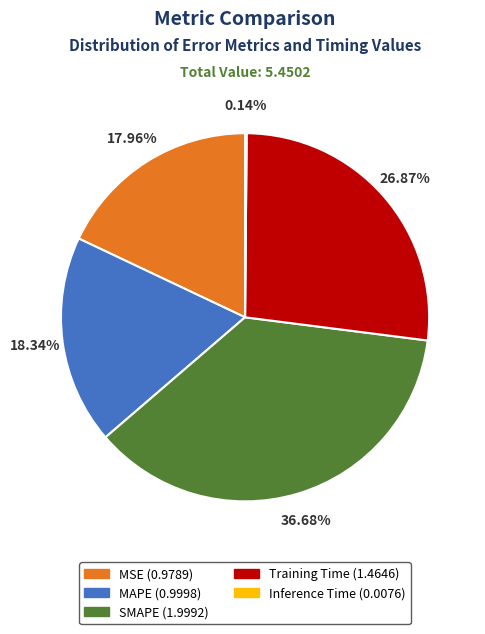

Does any single category account for the majority?

No